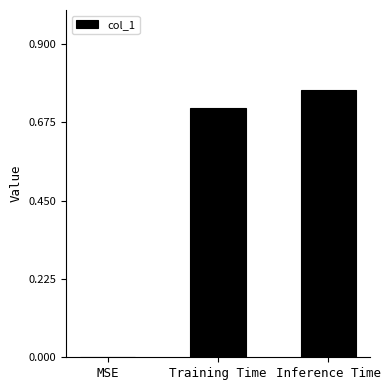

What is the change in value from MSE to Inference Time?

+0.8